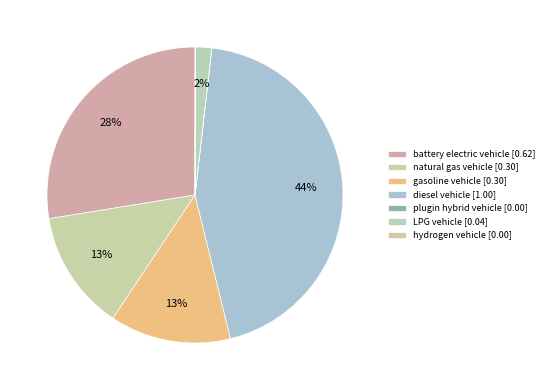

To the nearest percent, what is the average slice percentage?

14%